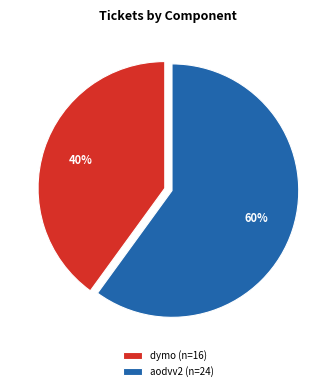

To the nearest percent, what portion does aodvv2 (n=24) represent?

60%